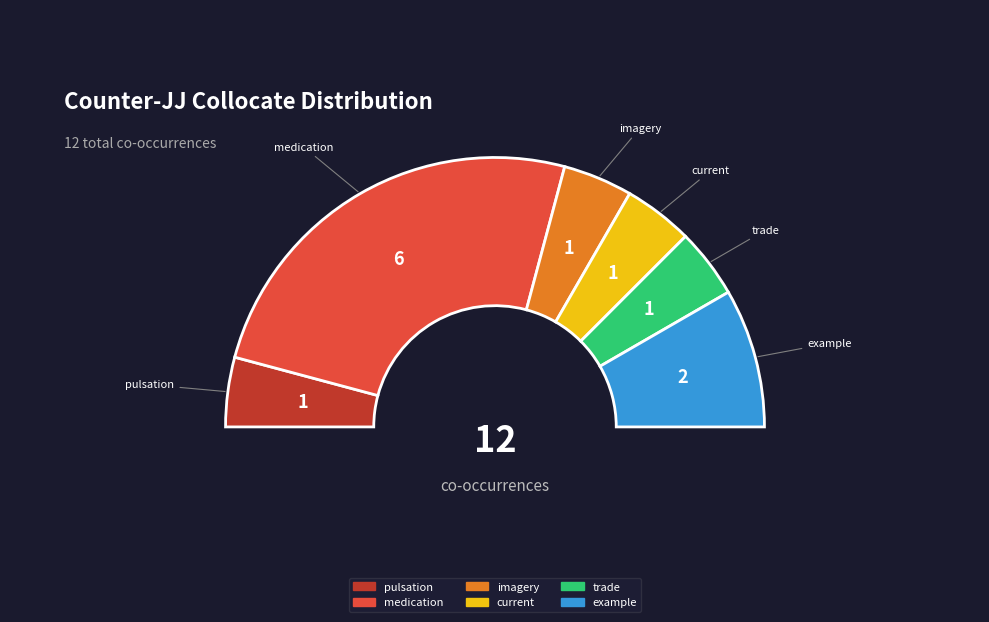

What is the change in value from pulsation (R1=3) to medication (R1=269)?

+5